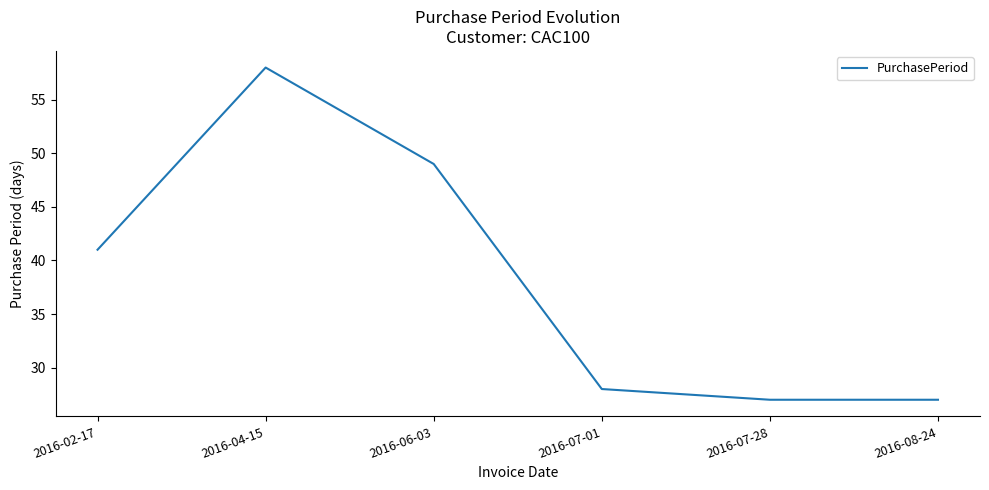

What is the greatest value displayed?

58